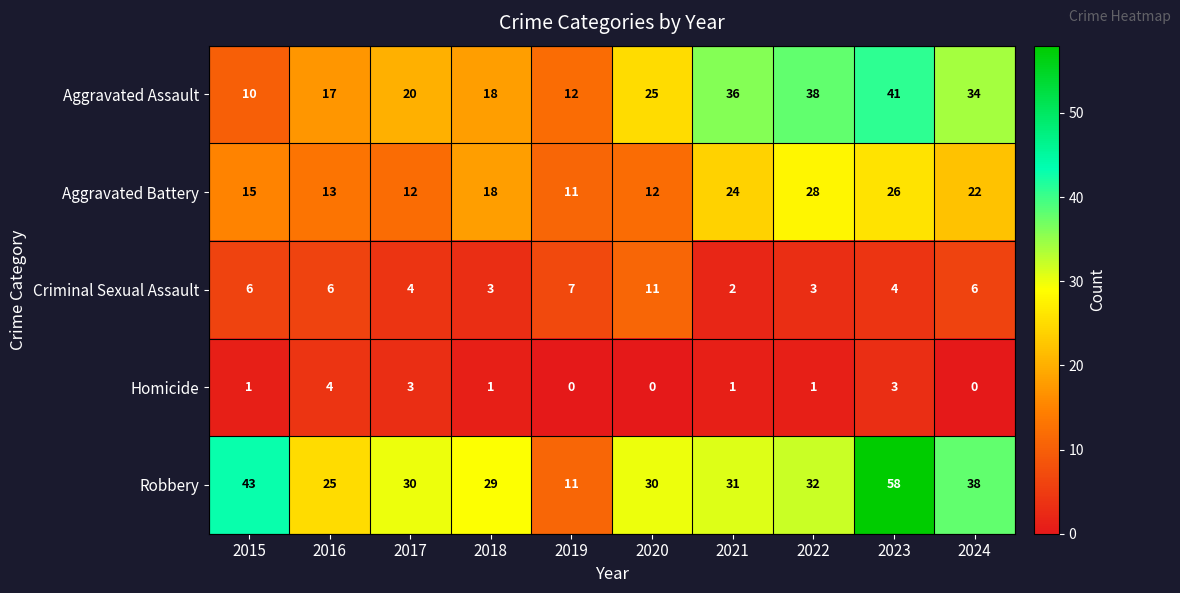

Which series has the largest total across all categories?

Robbery